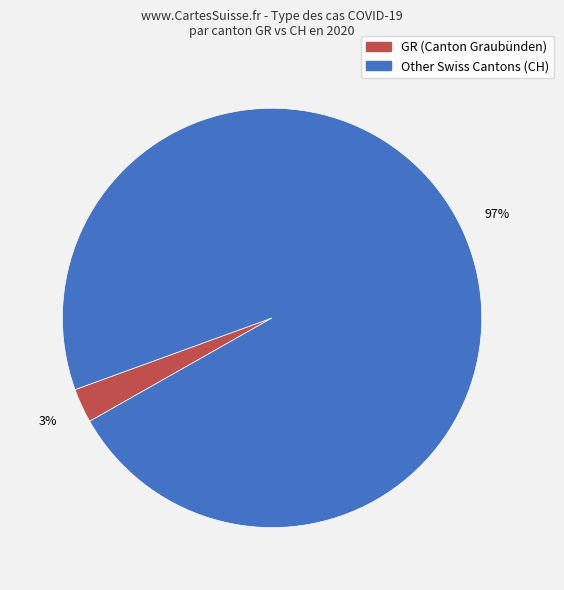

Does any single category account for the majority?

Yes